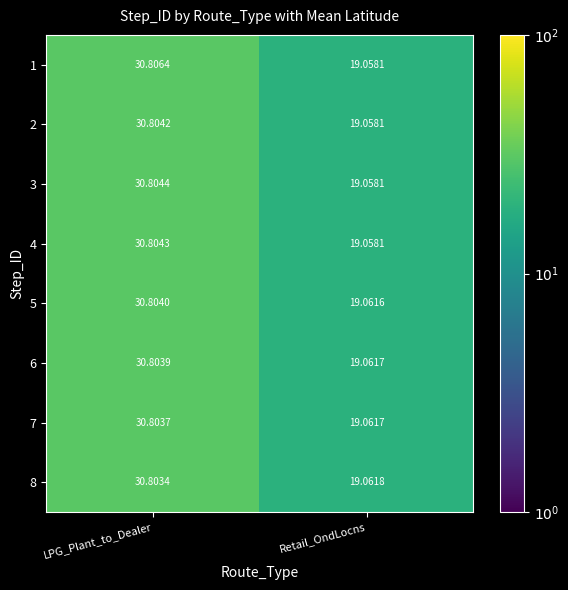

What is the greatest value displayed?

30.8